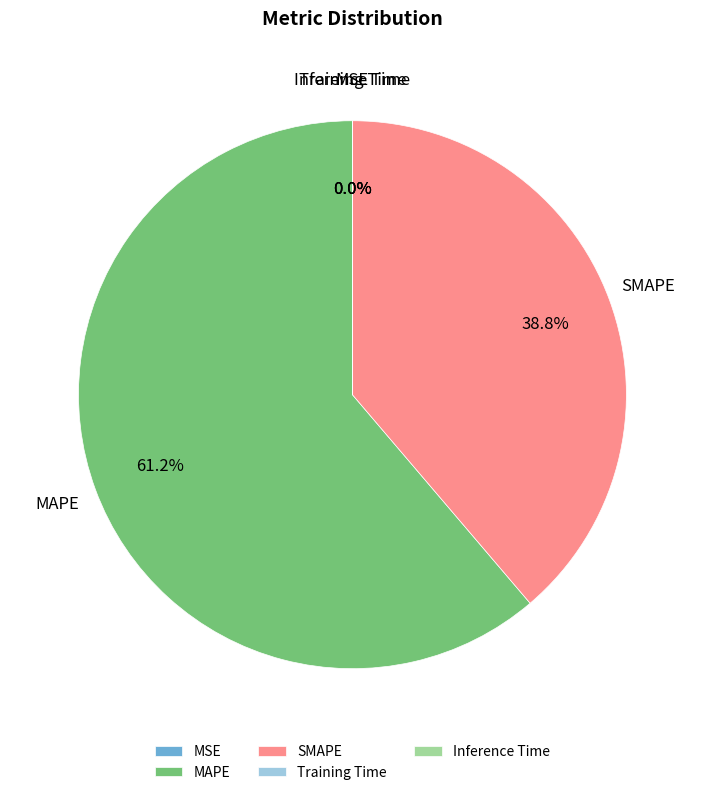

Which category has the biggest portion of the pie?

MAPE